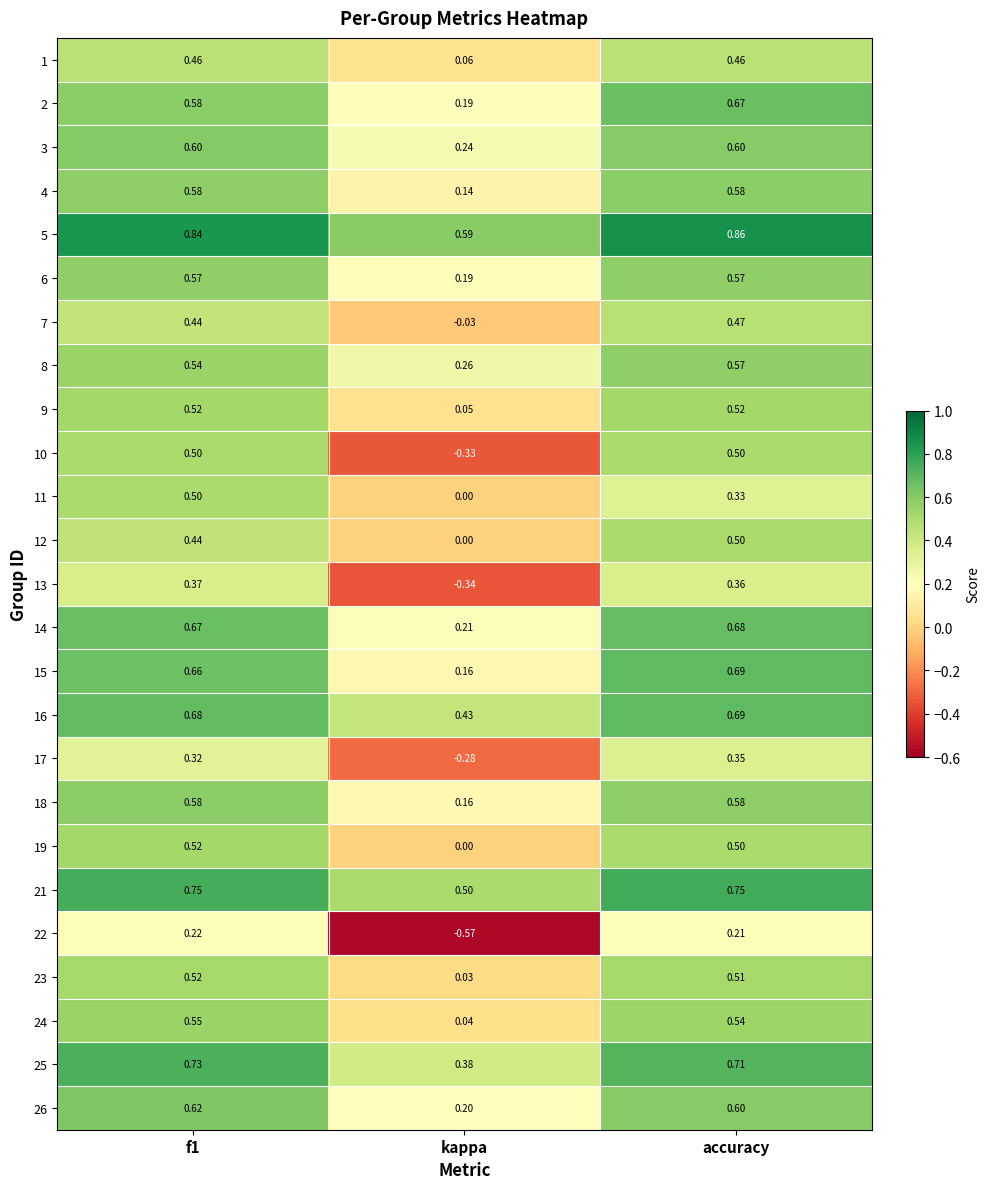

At which category does the chart reach its minimum across all series?

kappa